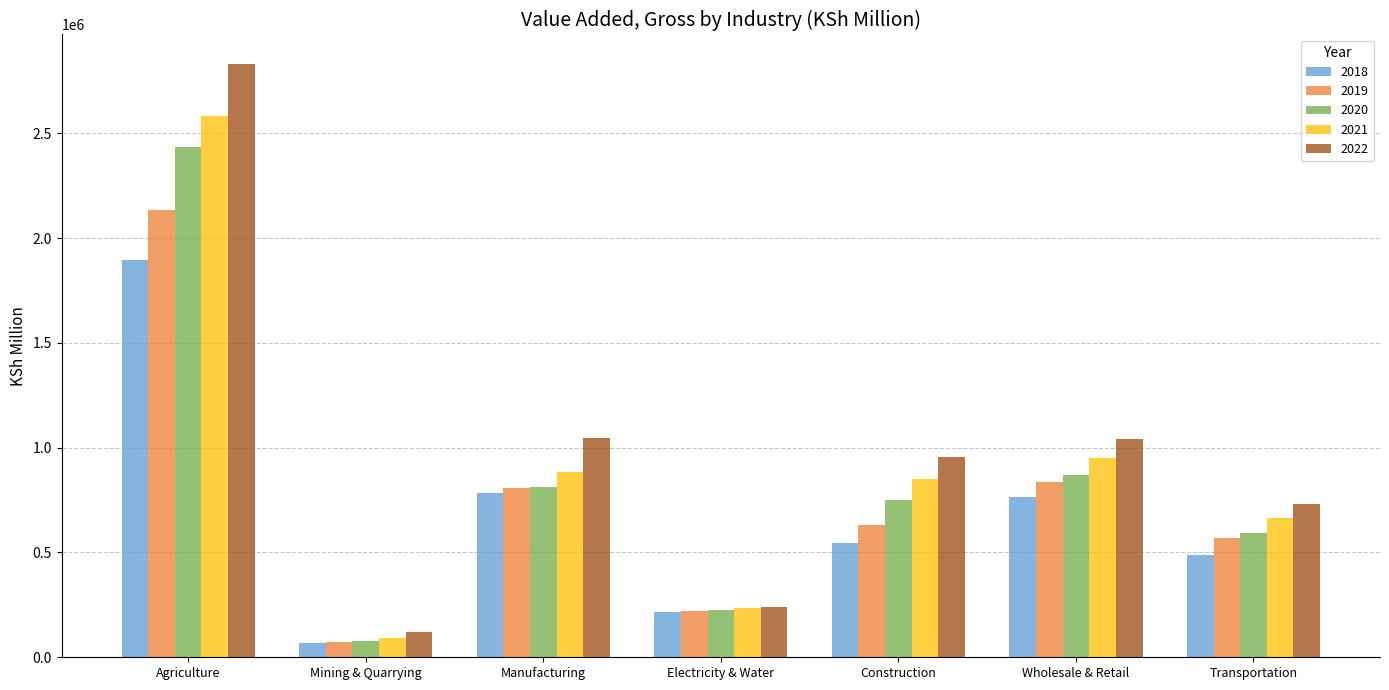

Which category has the highest value in the 2018 series?

Agriculture